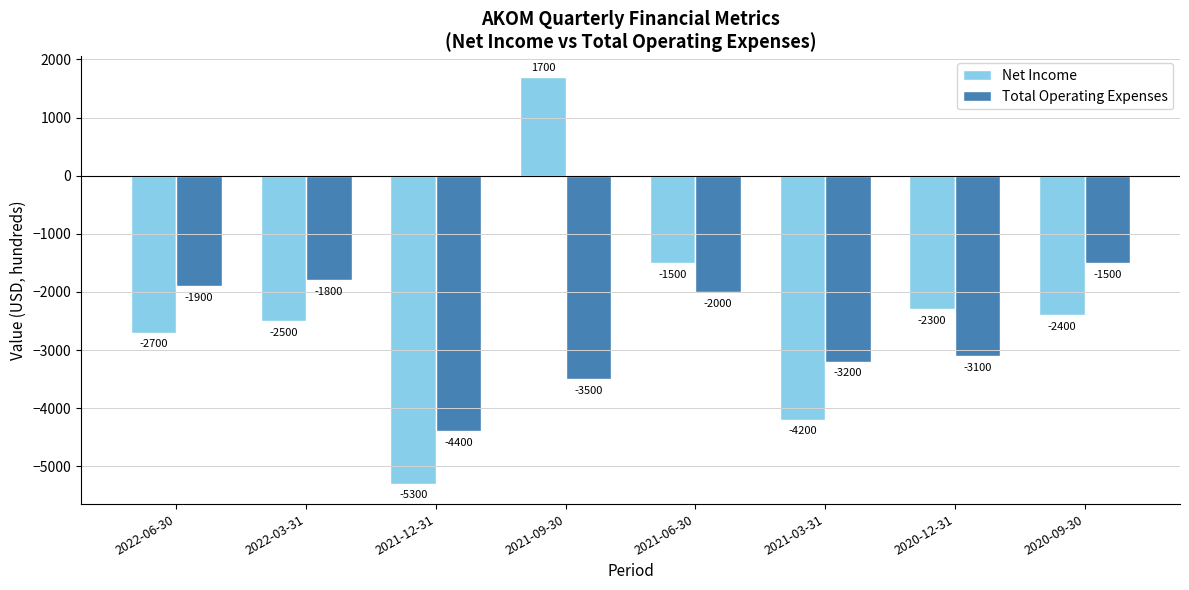

What is the difference between the highest and lowest values at 2021-09-30?

5200